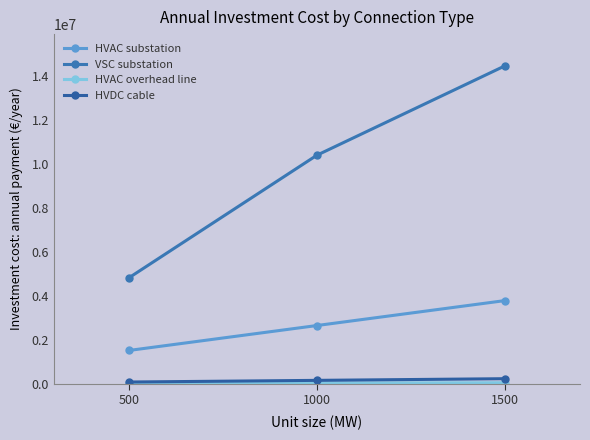

Which label corresponds to the smallest value in the chart?

1000